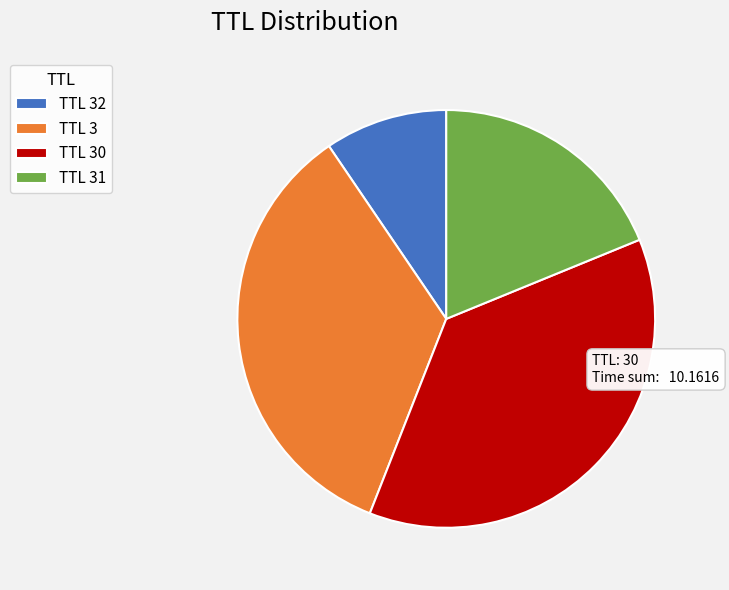

What is the ratio of the value at TTL 30 to the value at TTL 32?

3.9